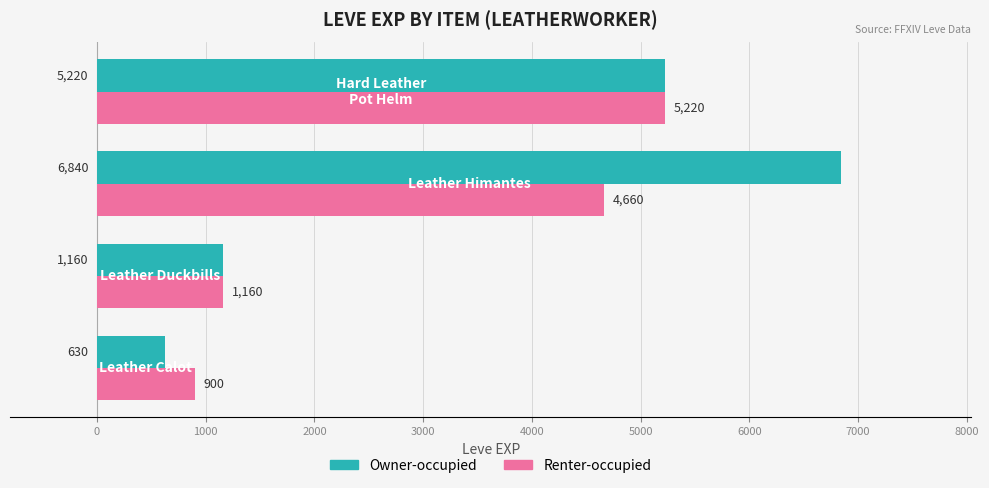

What is the difference between the maximum and minimum values in the Owner-occupied series?

6210